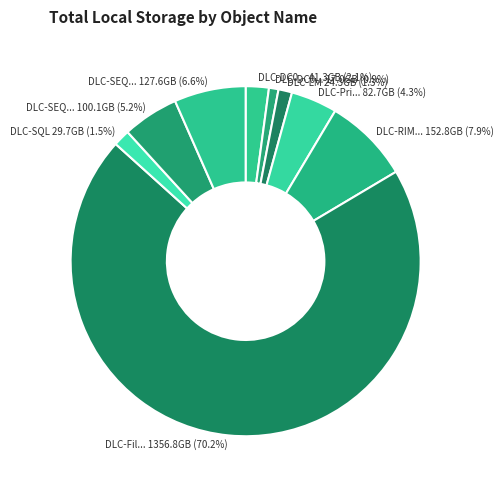

How many slices are in this pie chart?

9